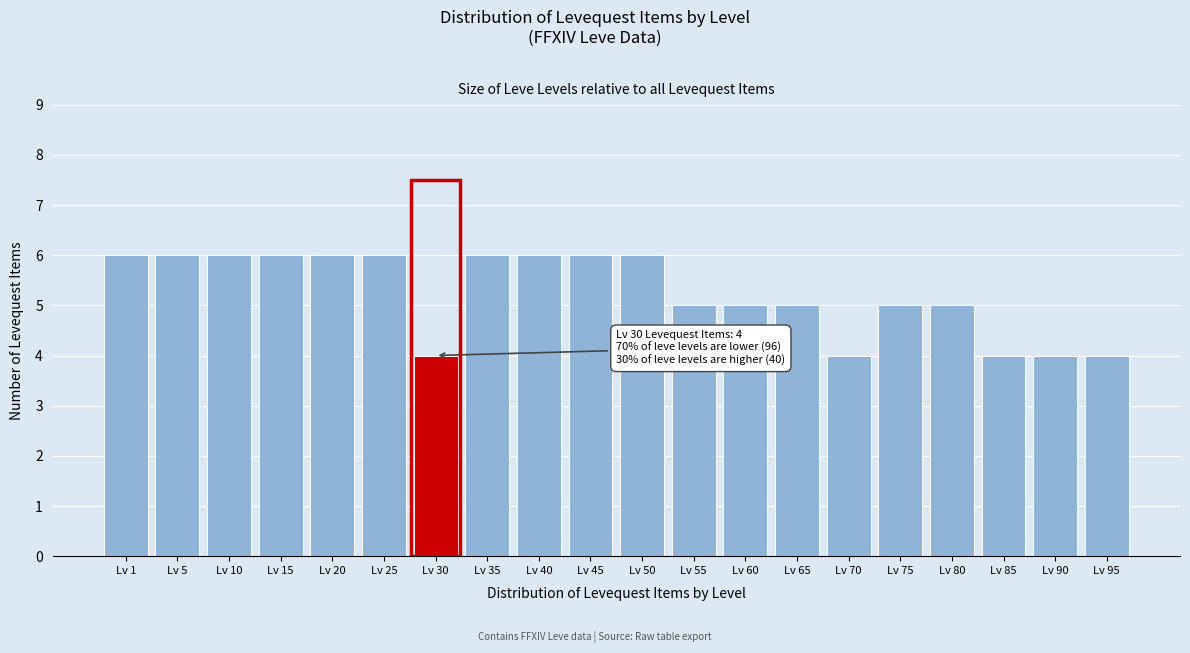

Reading right to left, extract all data points from this chart.

Lv 95=4	Lv 90=4	Lv 85=4	Lv 80=5	Lv 75=5	Lv 70=4	Lv 65=5	Lv 60=5	Lv 55=5	Lv 50=6	Lv 45=6	Lv 40=6	Lv 35=6	Lv 30=4	Lv 25=6	Lv 20=6	Lv 15=6	Lv 10=6	Lv 5=6	Lv 1=6